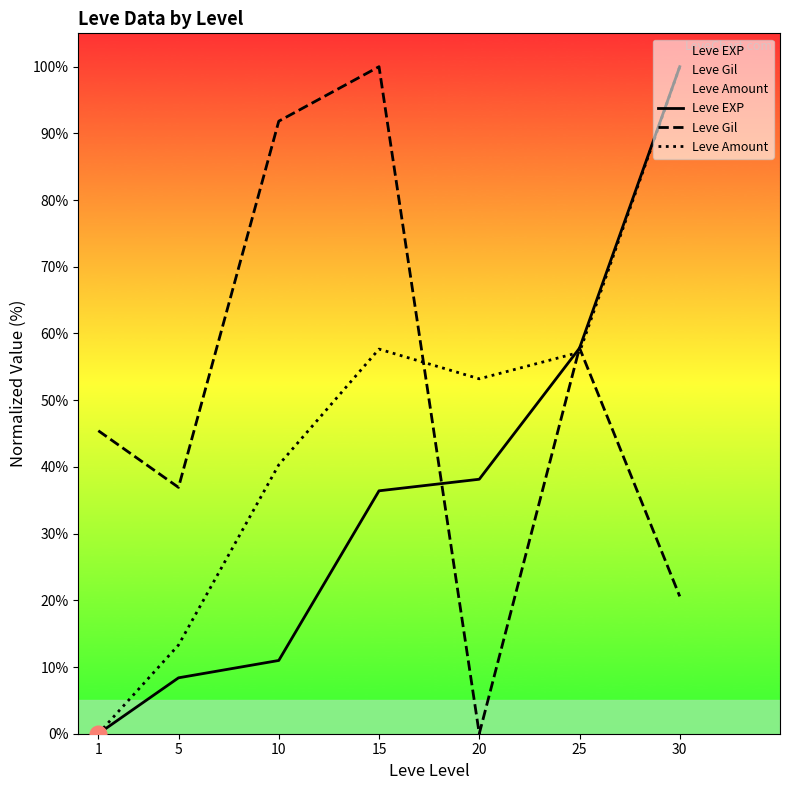

True or false: Leve Gil has more than 1 points higher than both neighbors.

True